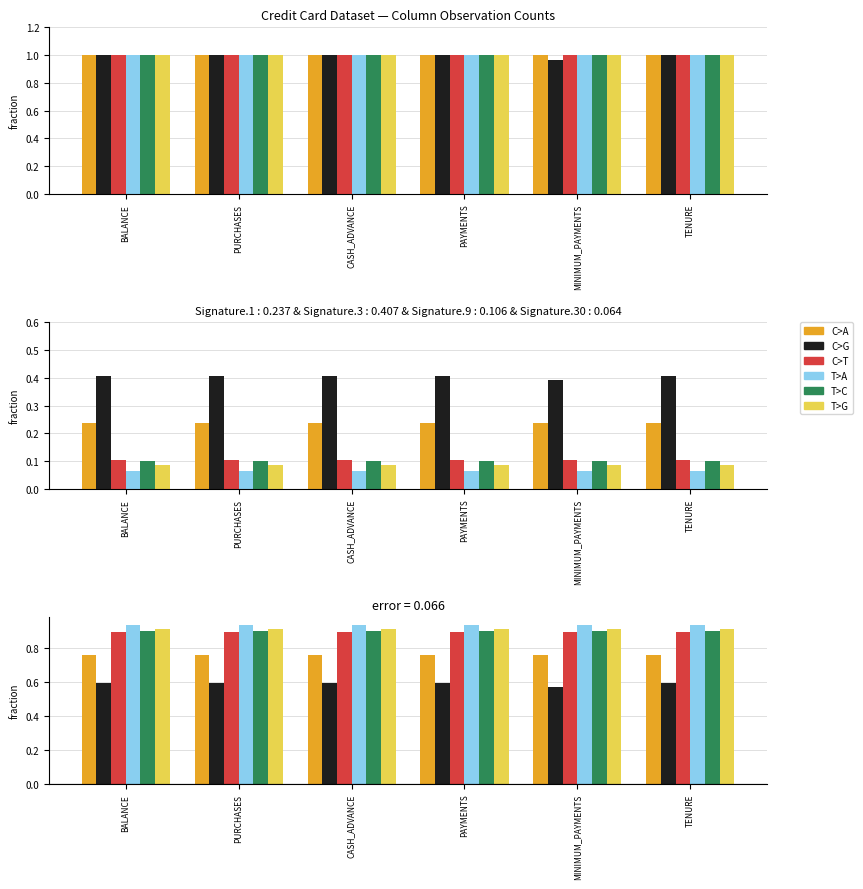

The T>A series shows 0.3 at TENURE. True or false?

False